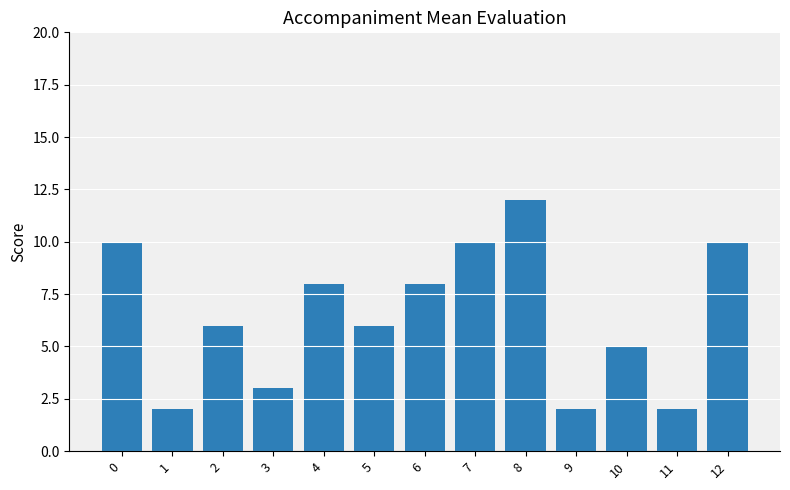

Is it true that the value at 7 is 13?

False